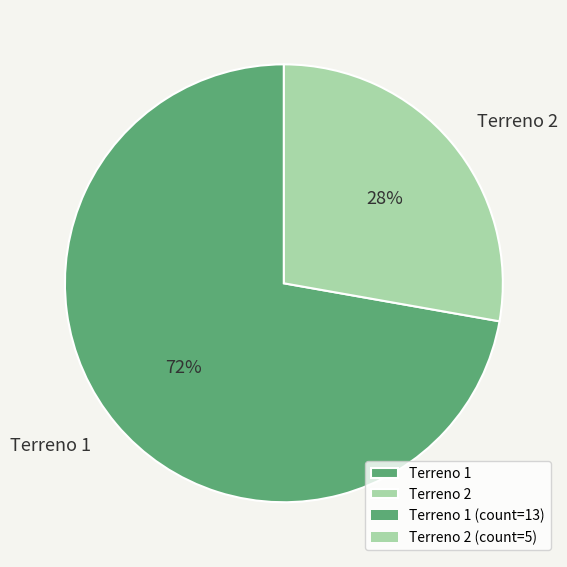

Which has a higher value, Terreno 2 or Terreno 1?

Terreno 1